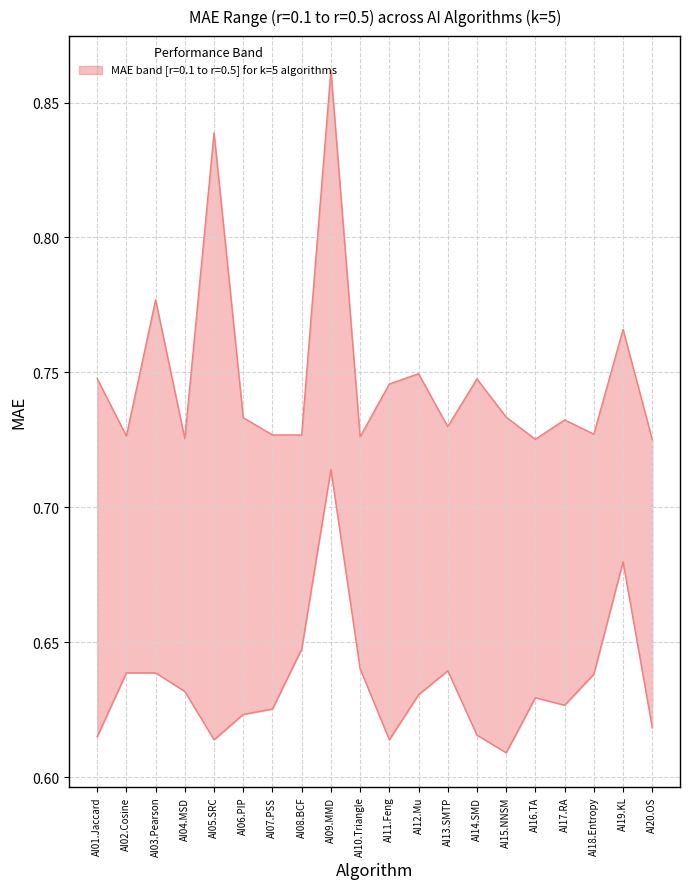

Which series has the widest spread of values?

MAE_r0.5